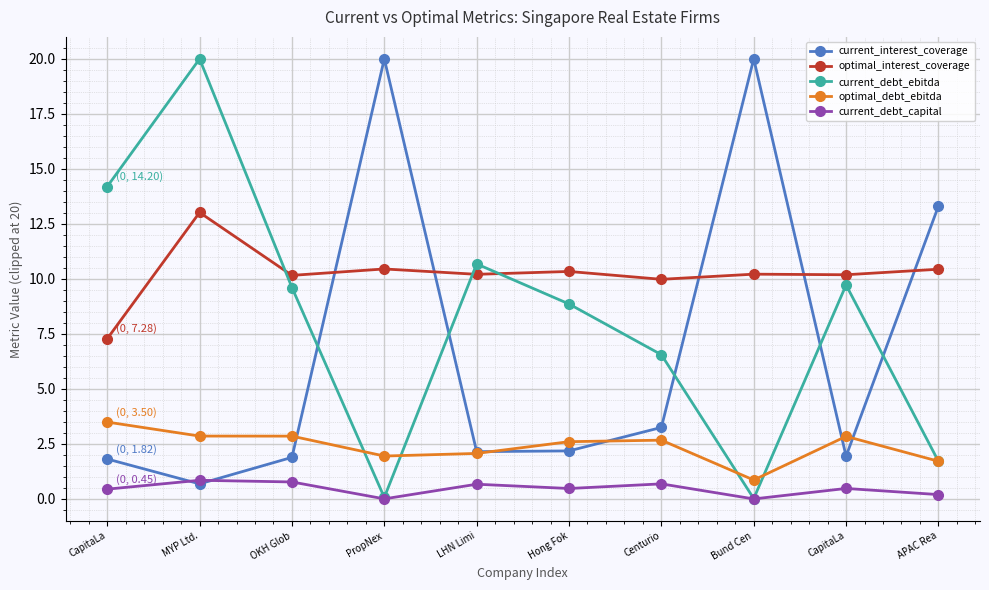

What are all the series names shown in the legend?

current_interest_coverage, optimal_interest_coverage, current_debt_ebitda, optimal_debt_ebitda, current_debt_capital